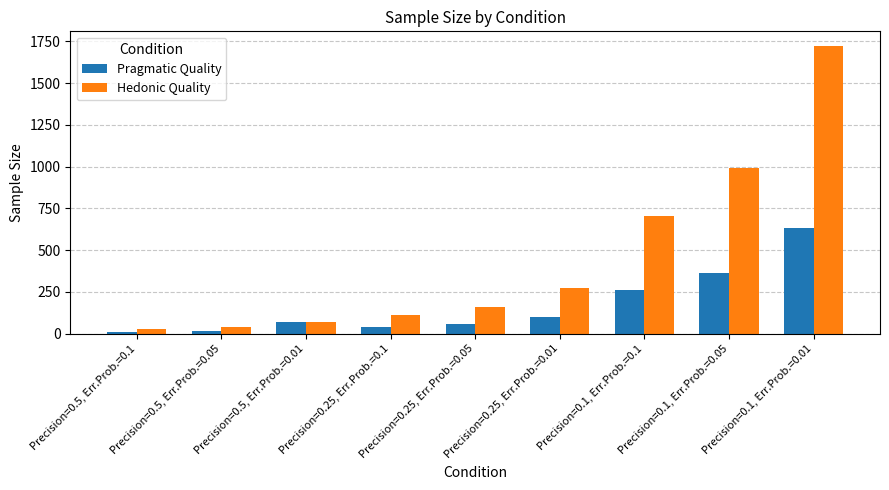

The value of Hedonic Quality at Precision=0.25, Err.Prob.=0.05 is 159.2. True or false?

True